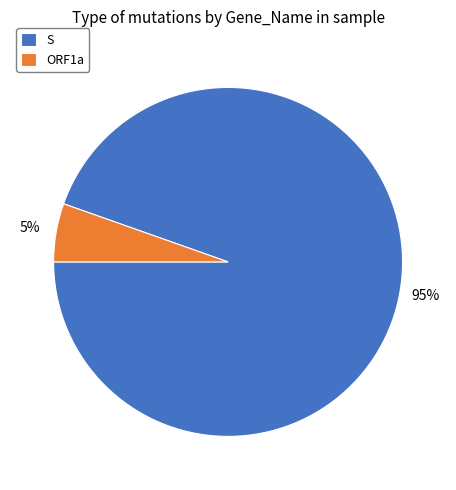

Which category has the biggest portion of the pie?

S